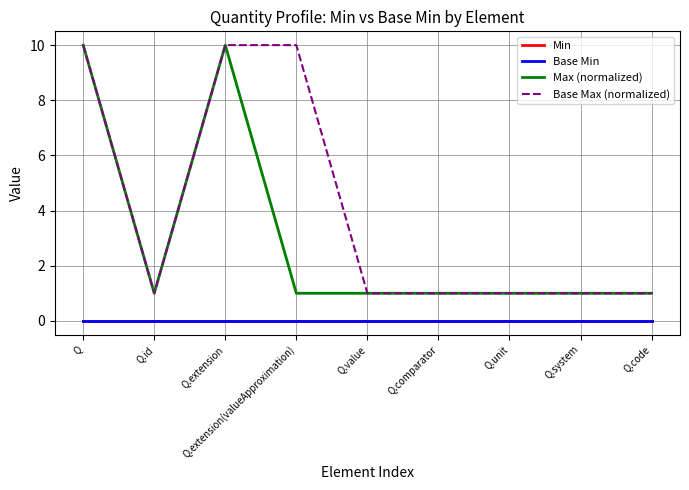

Does the chart have visible grid lines?

Yes